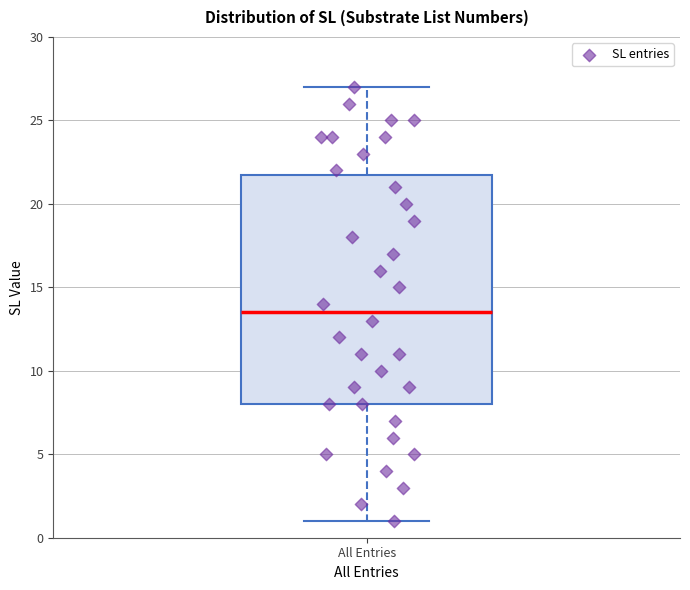

Read this box plot against the y-axis: the position of the median line, the range covered by the box, and the ends of both whiskers. The values are not printed on the chart, so give them approximately, as read against the axis.

median 13.5, box 8.0 to 22.0, whiskers 1.0 to 27.0